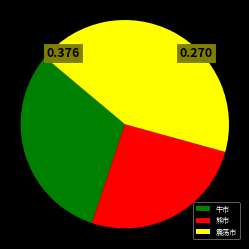

Is the sum of 牛市 and 震荡市 greater than half?

Yes